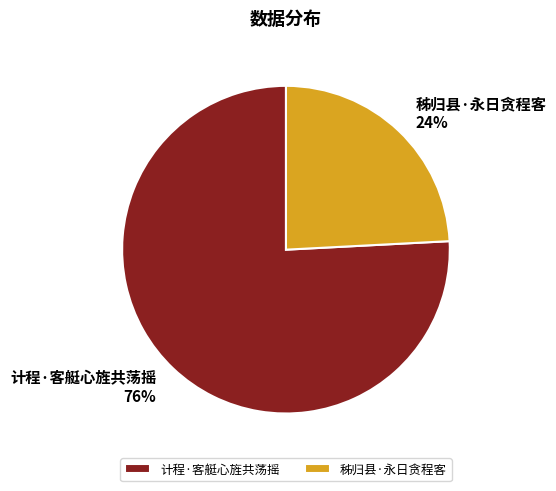

Which slice represents more than half of the pie?

计程·客艇心旌共荡摇